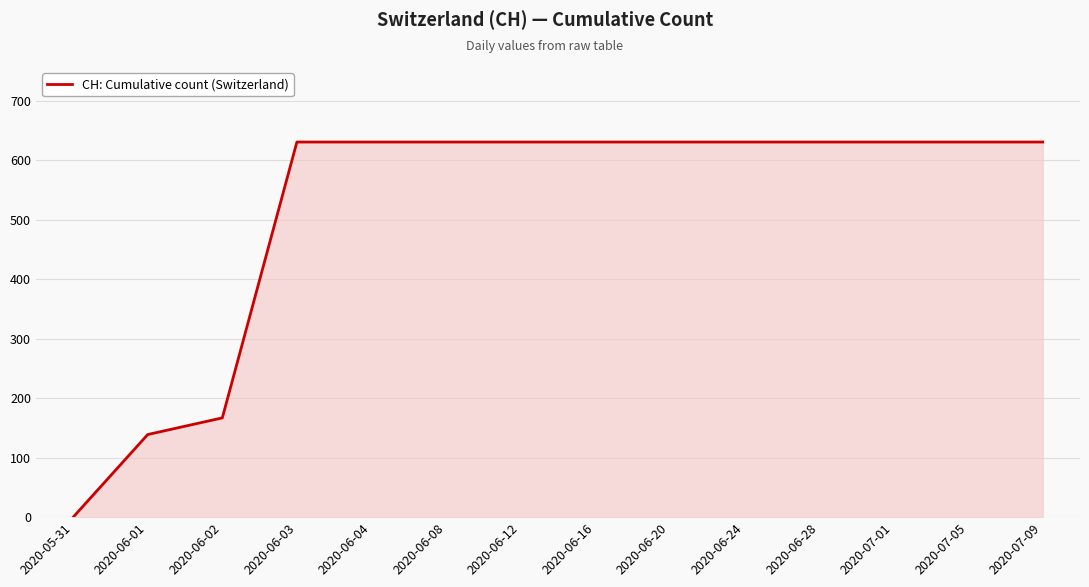

The value at 2020-05-31 is -309. True or false?

False